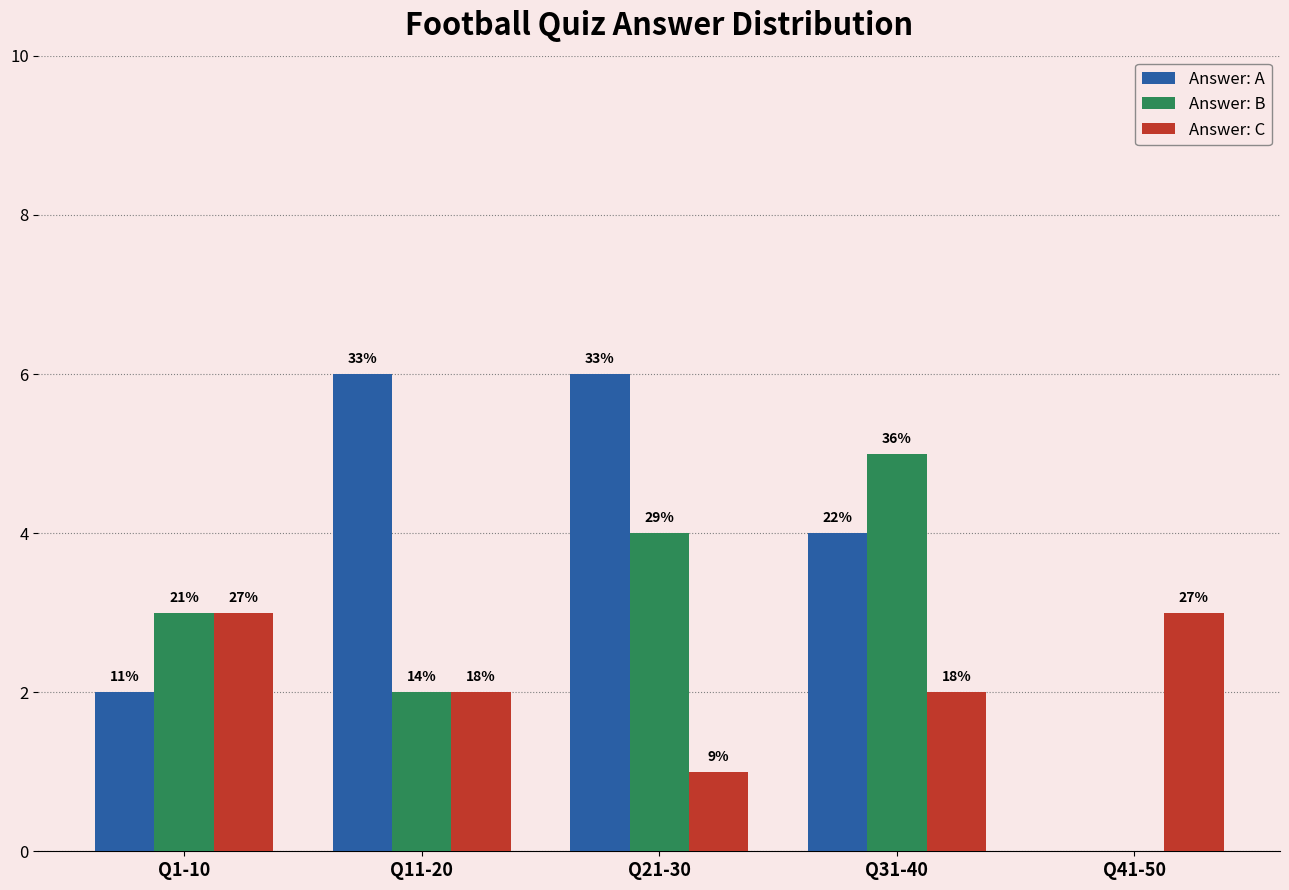

What is the sum of all Answer: A values?

18